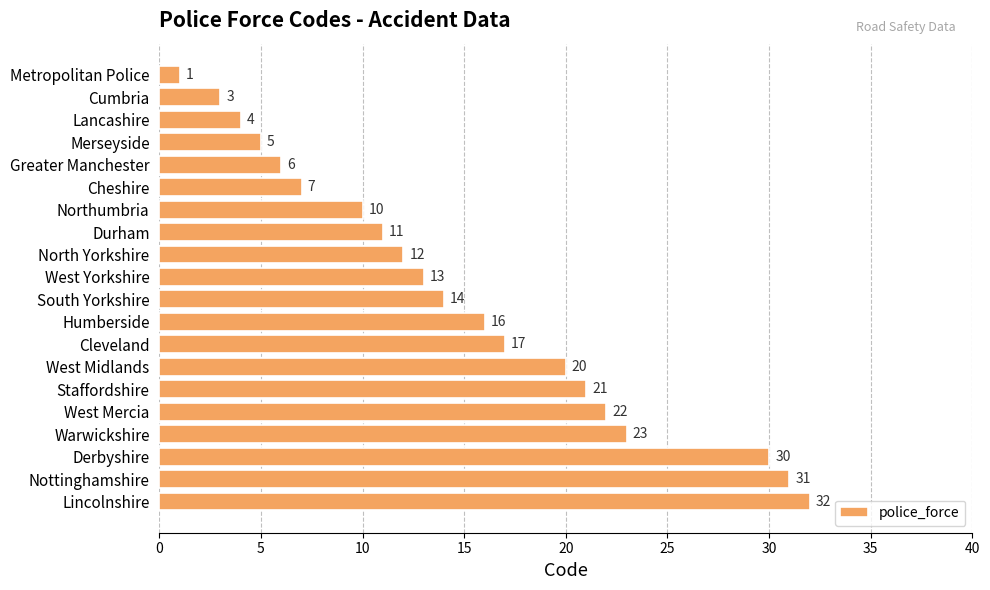

What is the sum of all values?

298